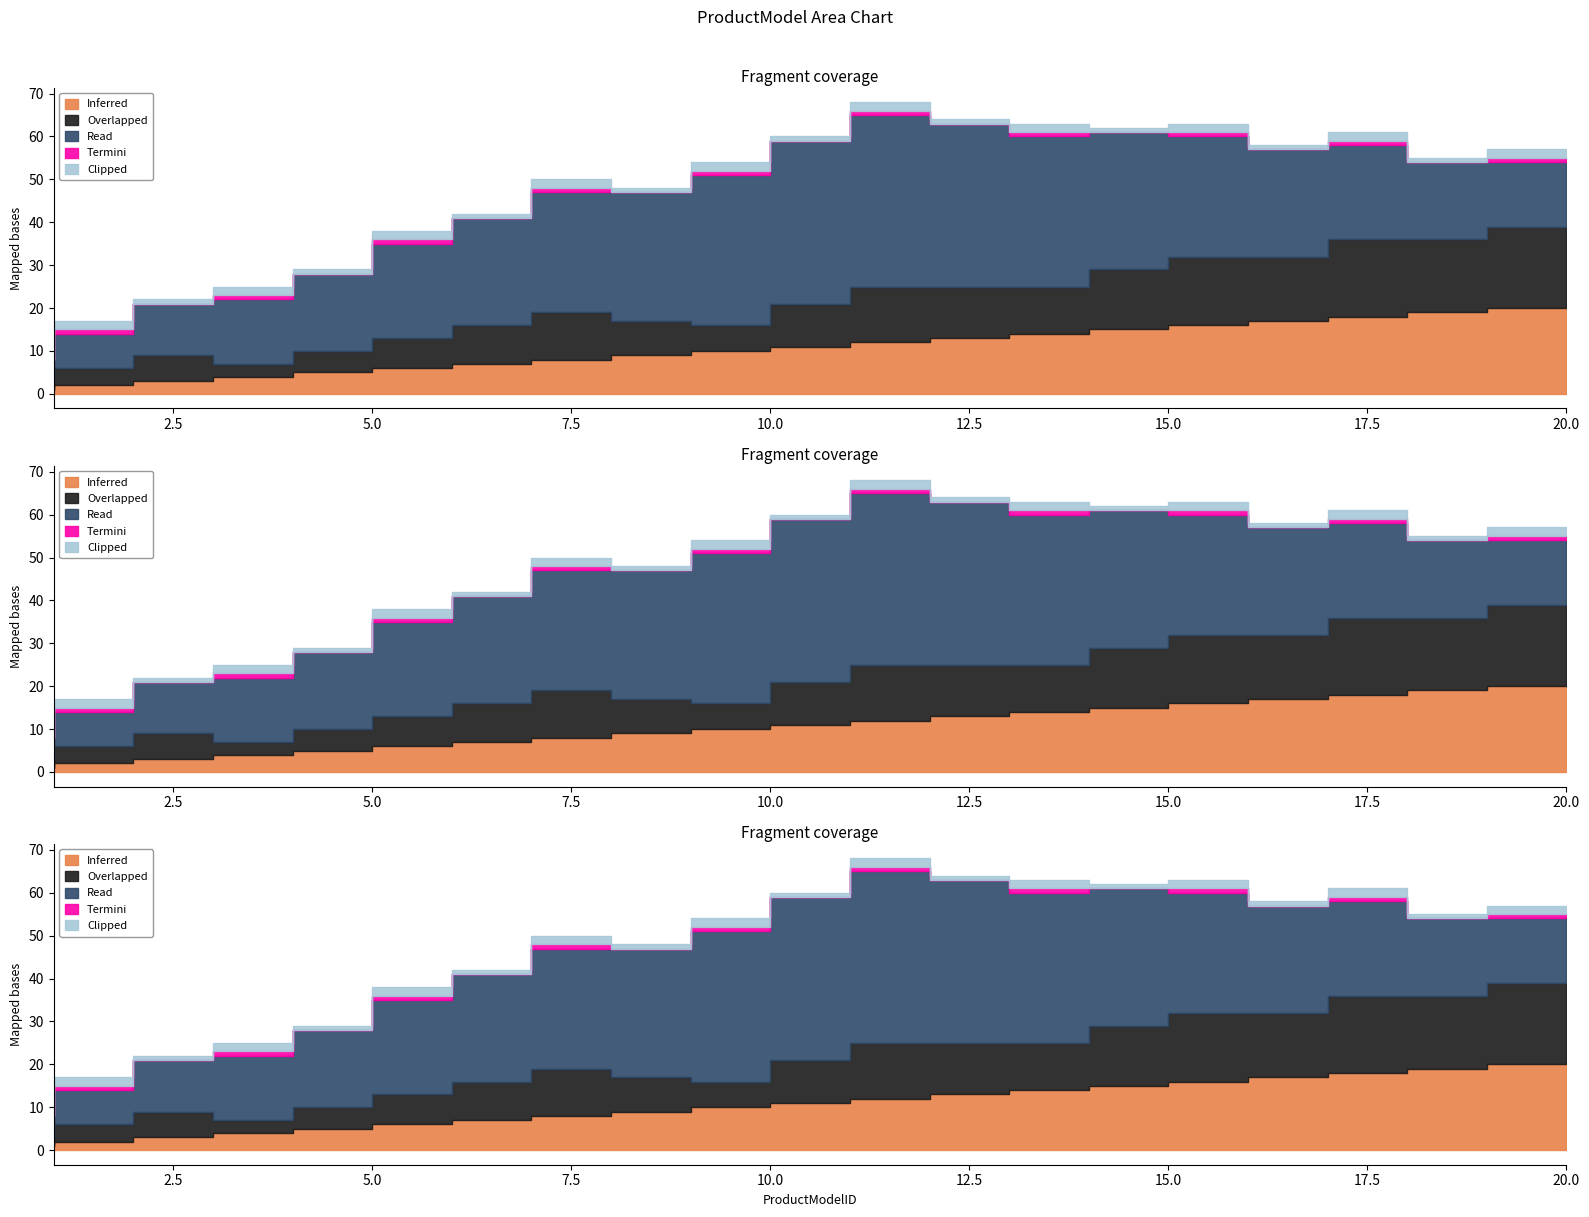

What is the approximate value of Inferred at 13, to the nearest 10?

10